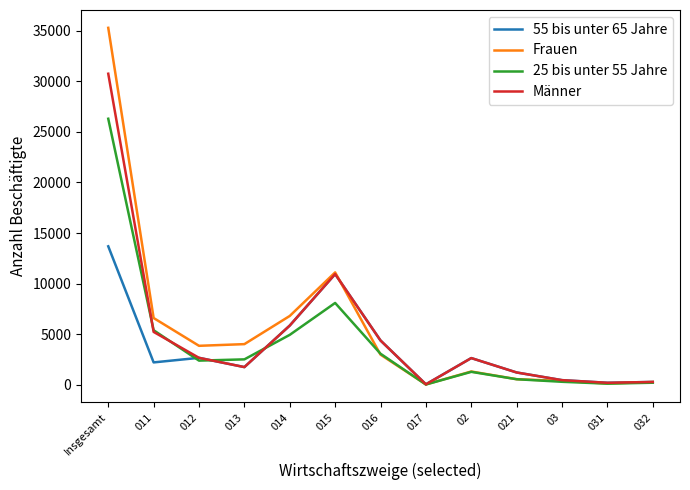

What are all the series names shown in the legend?

55 bis unter 65 Jahre, Frauen, 25 bis unter 55 Jahre, Männer